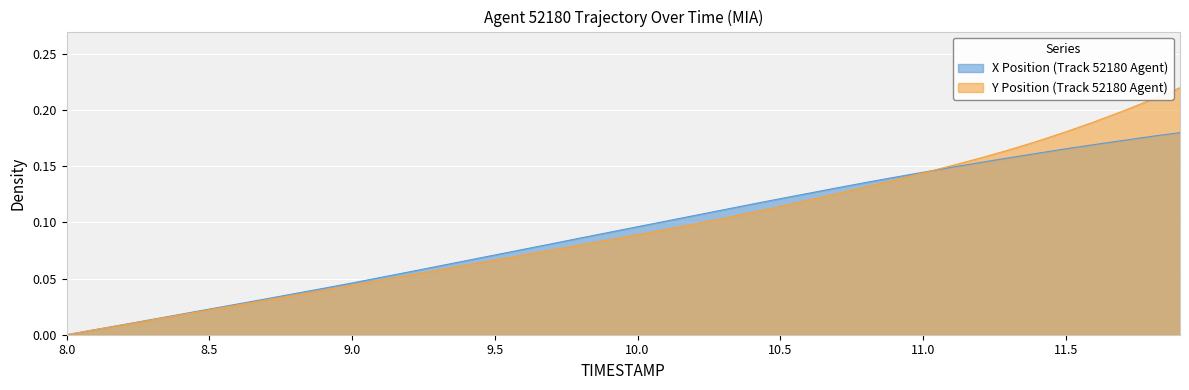

The TIMESTAMP series shows 0.1 at 10.4. True or false?

True